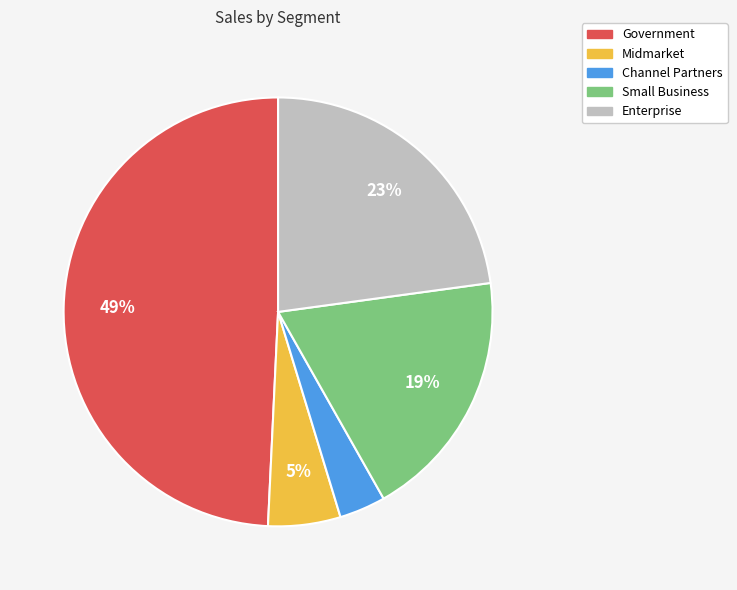

To the nearest percent, what is the difference between the largest and smallest slice percentages?

46%